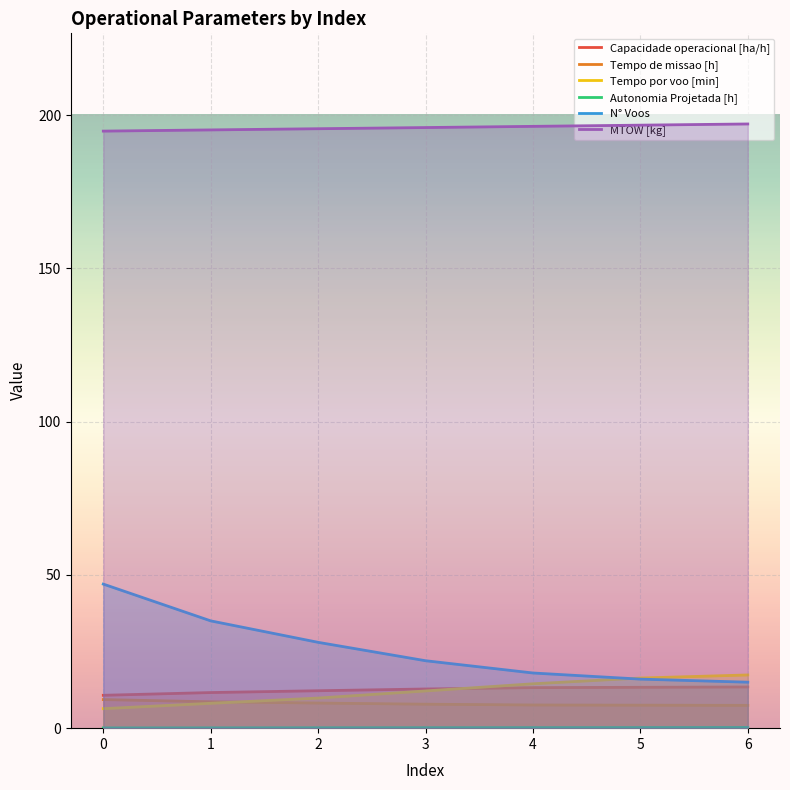

Reading left to right, what are all the values shown in this chart?

Capacidade operacional [ha/h]: 10.7	11.6	12.2	12.8	13.2	13.3	13.4
Tempo de missao [h]: 9.3	8.6	8.2	7.8	7.6	7.5	7.4
Tempo por voo [min]: 6.4	8.1	9.8	12.1	14.5	16.4	17.4
Autonomia Projetada [h]: 0.1	0.1	0.1	0.2	0.2	0.2	0.2
N° Voos: 47.0	35.0	28.0	22.0	18.0	16.0	15.0
MTOW [kg]: 194.8	195.2	195.6	195.9	196.3	196.7	197.1